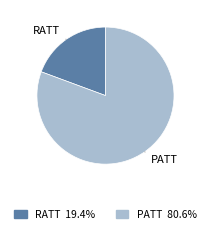

Does RATT account for over 50% of the chart?

No